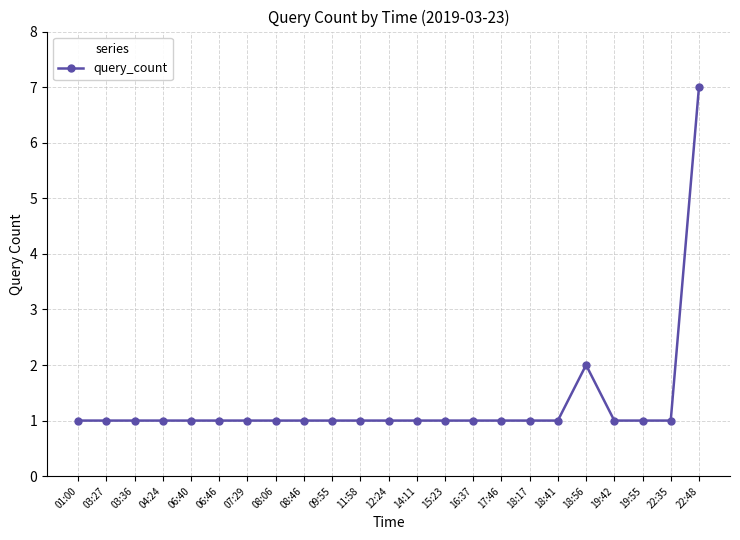

Reading left to right, extract all data points from this chart.

1	1	1	1	1	1	1	1	1	1	1	1	1	1	1	1	1	1	2	1	1	1	7